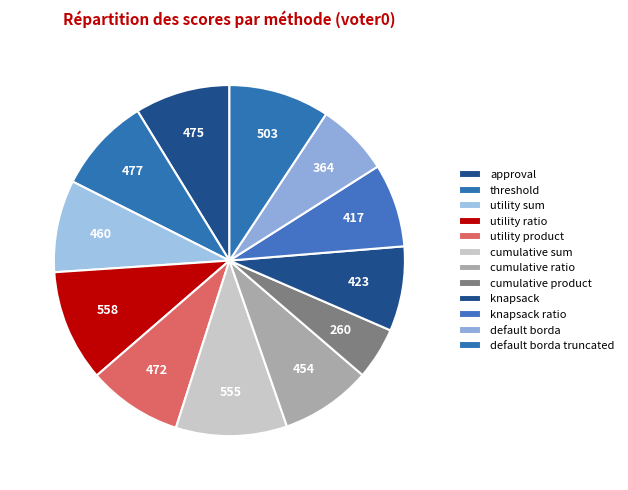

How many segments does this pie chart have?

12